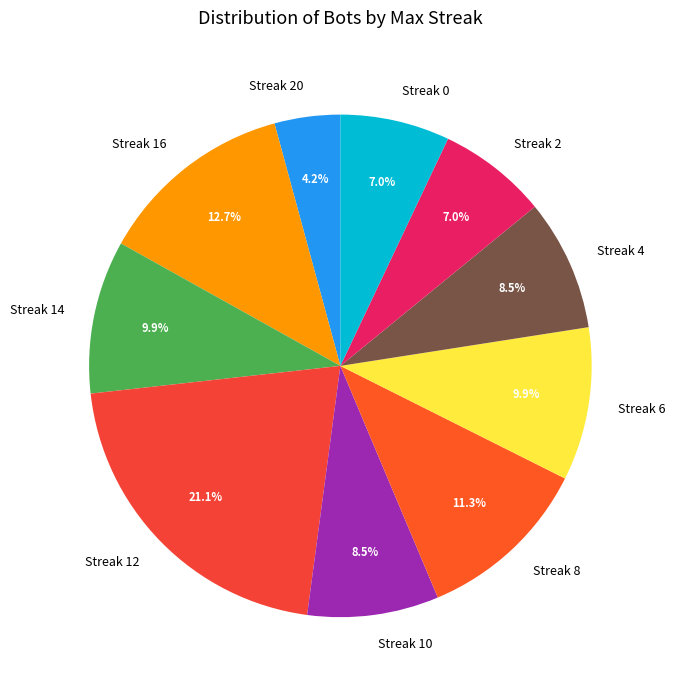

Does any single category account for the majority?

No